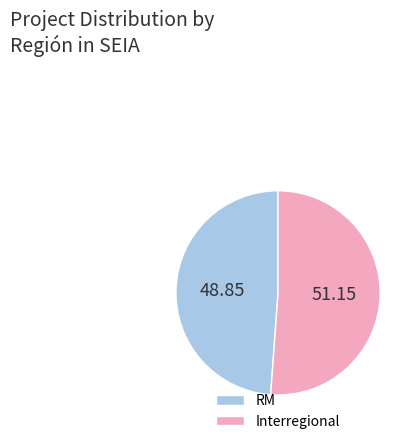

Which has a higher value, Interregional or RM?

Interregional